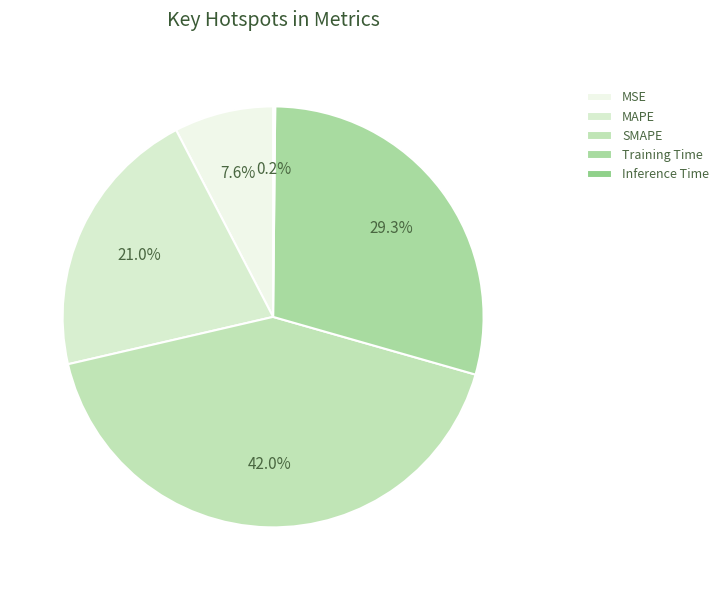

How many slices are in this pie chart?

5